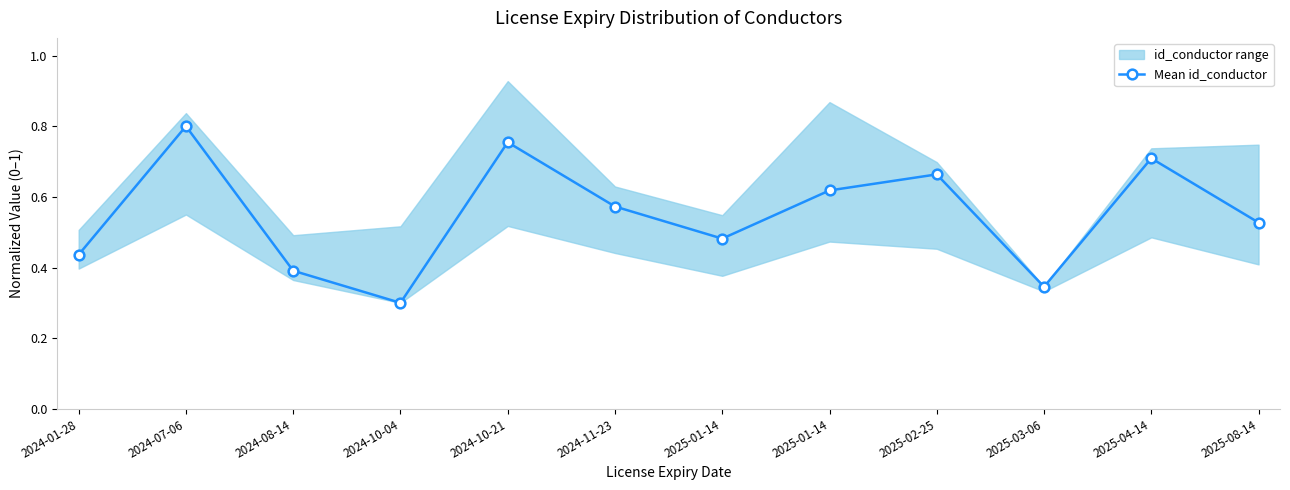

List the labels in order of value, largest first.

2024-07-06, 2024-10-21, 2025-04-14, 2025-02-25, 2025-01-14, 2024-11-23, 2025-08-14, 2025-01-14, 2024-01-28, 2024-08-14, 2025-03-06, 2024-10-04